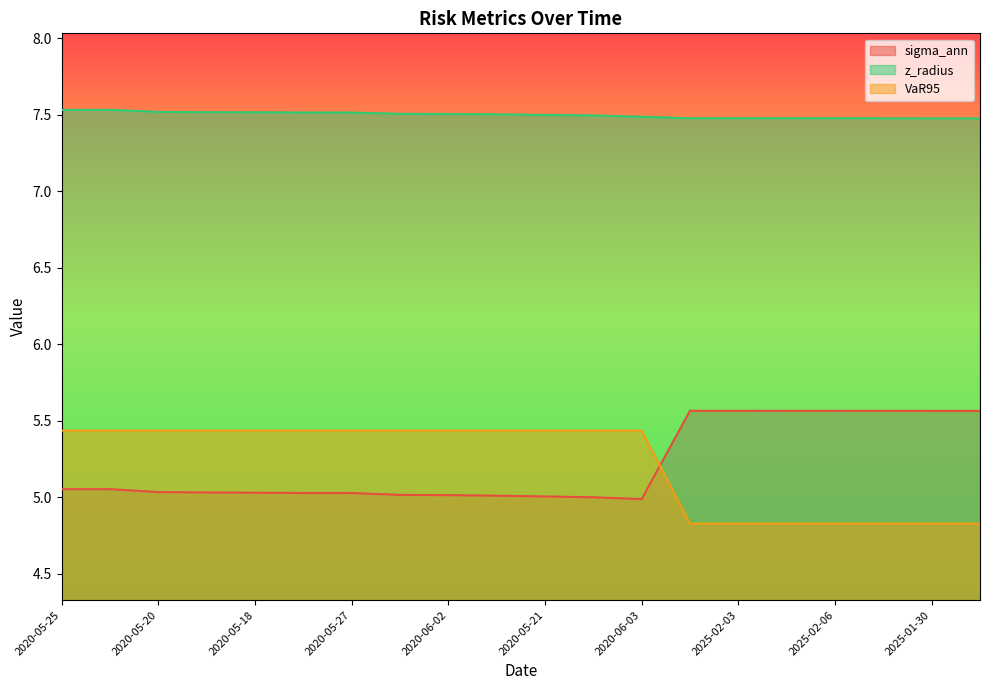

Reading right to left, list all the values displayed in this chart.

sigma_ann: 2025-01-24=5.6	2025-01-30=5.6	2025-01-31=5.6	2025-02-06=5.6	2025-02-05=5.6	2025-02-03=5.6	2025-02-04=5.6	2020-06-03=5.0	2020-05-22=5.0	2020-05-21=5.0	2020-06-01=5.0	2020-06-02=5.0	2020-05-29=5.0	2020-05-27=5.0	2020-05-28=5.0	2020-05-18=5.0	2020-05-19=5.0	2020-05-20=5.0	2020-05-26=5.1	2020-05-25=5.1
z_radius: 2025-01-24=7.5	2025-01-30=7.5	2025-01-31=7.5	2025-02-06=7.5	2025-02-05=7.5	2025-02-03=7.5	2025-02-04=7.5	2020-06-03=7.5	2020-05-22=7.5	2020-05-21=7.5	2020-06-01=7.5	2020-06-02=7.5	2020-05-29=7.5	2020-05-27=7.5	2020-05-28=7.5	2020-05-18=7.5	2020-05-19=7.5	2020-05-20=7.5	2020-05-26=7.5	2020-05-25=7.5
VaR95: 2025-01-24=4.8	2025-01-30=4.8	2025-01-31=4.8	2025-02-06=4.8	2025-02-05=4.8	2025-02-03=4.8	2025-02-04=4.8	2020-06-03=5.4	2020-05-22=5.4	2020-05-21=5.4	2020-06-01=5.4	2020-06-02=5.4	2020-05-29=5.4	2020-05-27=5.4	2020-05-28=5.4	2020-05-18=5.4	2020-05-19=5.4	2020-05-20=5.4	2020-05-26=5.4	2020-05-25=5.4